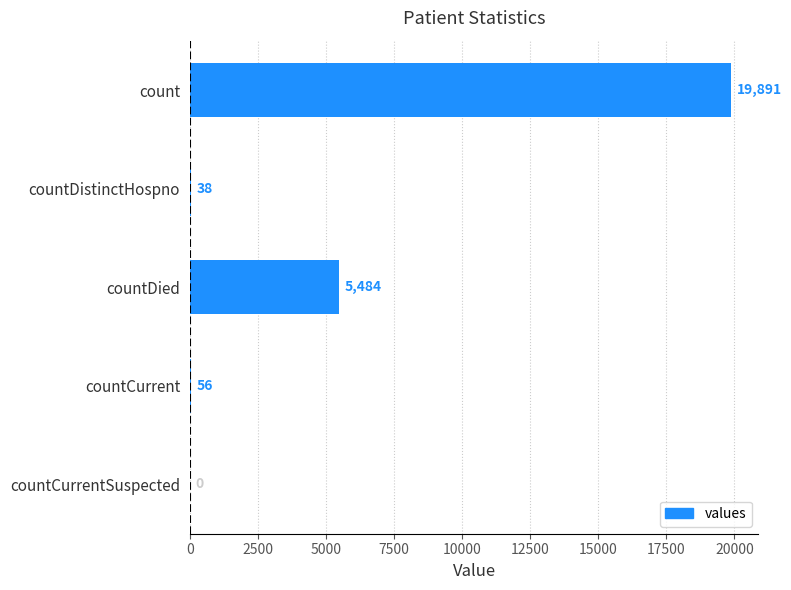

What is the maximum value shown in the chart?

19891